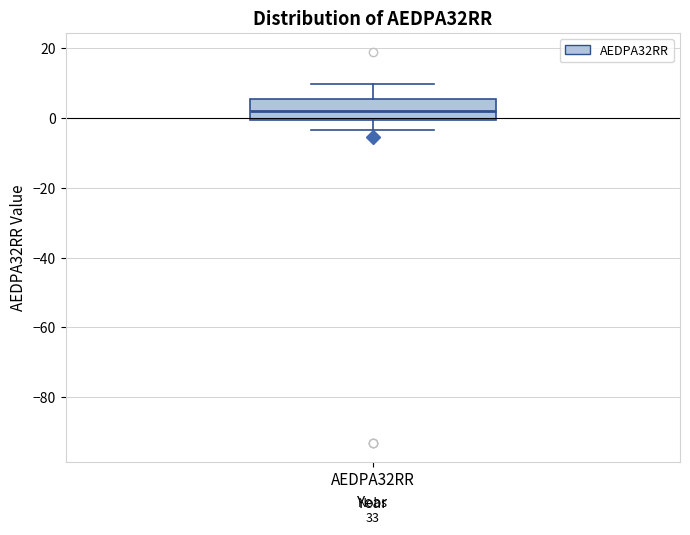

Read this box plot against the y-axis: the position of the median line, the range covered by the box, and the ends of both whiskers. The values are not printed on the chart, so give them approximately, as read against the axis.

median 2, box 0 to 6, whiskers -4 to 10